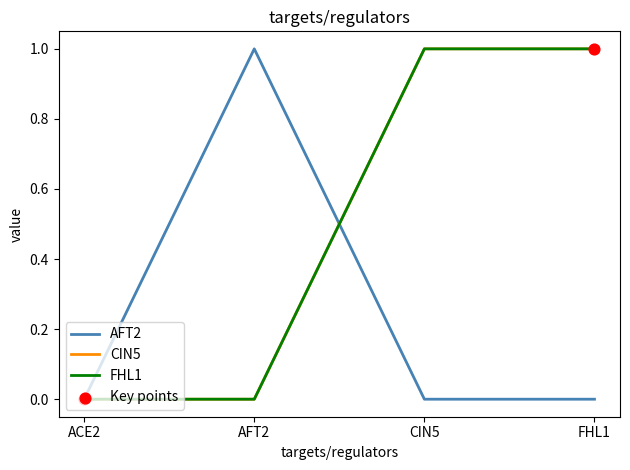

At which category is the sum across all series the highest?

CIN5